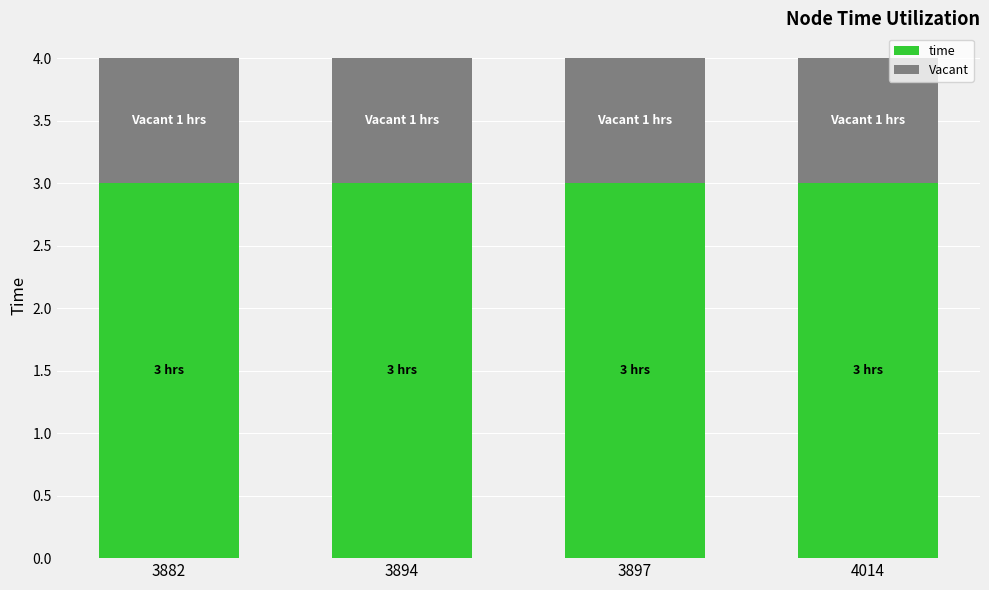

What value does the time series have at 3882?

3